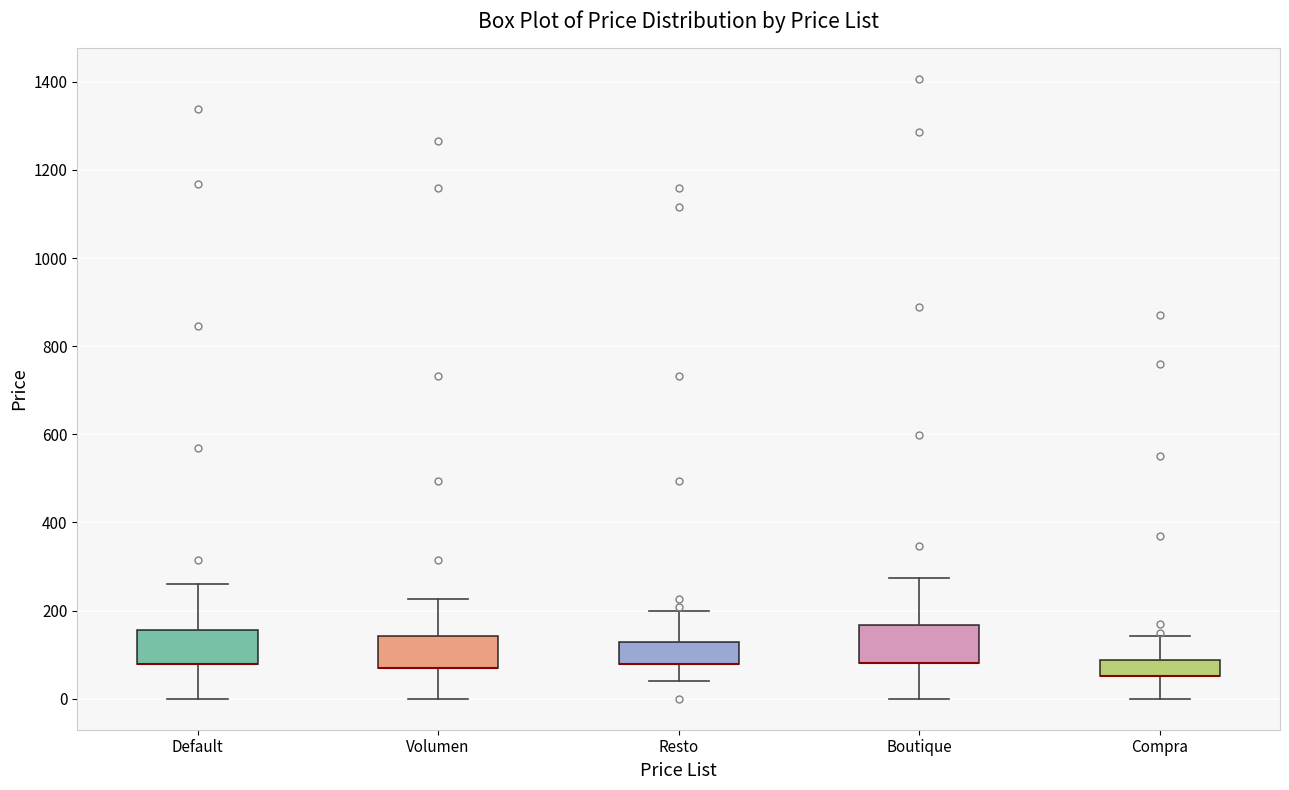

Reading left to right, read every box against the y-axis: the position of its median line, the range the box covers, and the ends of its whiskers. The values are not printed on the chart, so give them approximately, as read against the axis.

Default: median 80 (drawn on the box's lower edge), box 80 to 160, whiskers 0 to 260
Volumen: median 80 (drawn on the box's lower edge), box 80 to 140, whiskers 0 to 220
Resto: median 80 (drawn on the box's lower edge), box 80 to 120, whiskers 40 to 200
Boutique: median 80 (drawn on the box's lower edge), box 80 to 160, whiskers 0 to 280
Compra: median 60 (drawn on the box's lower edge), box 60 to 80, whiskers 0 to 140